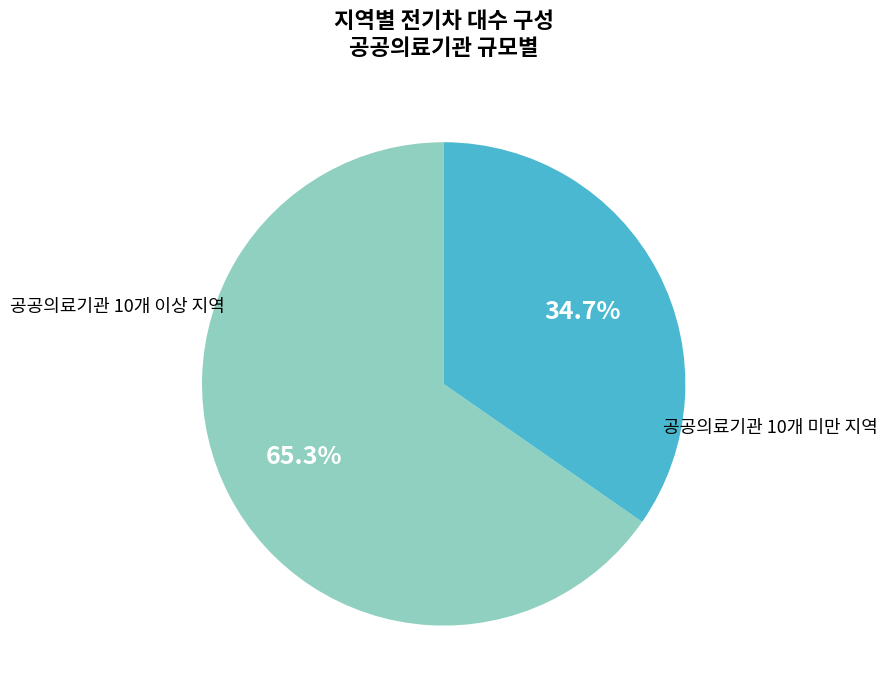

Is there any slice that represents more than half of the pie?

Yes